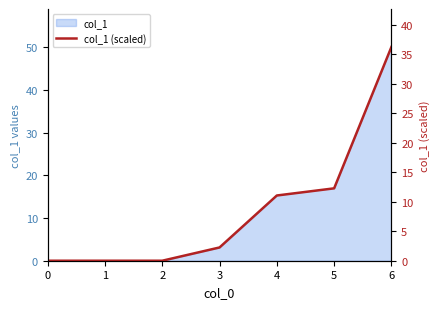

Approximately how many times larger is the value at 6 compared to 5?

3.0